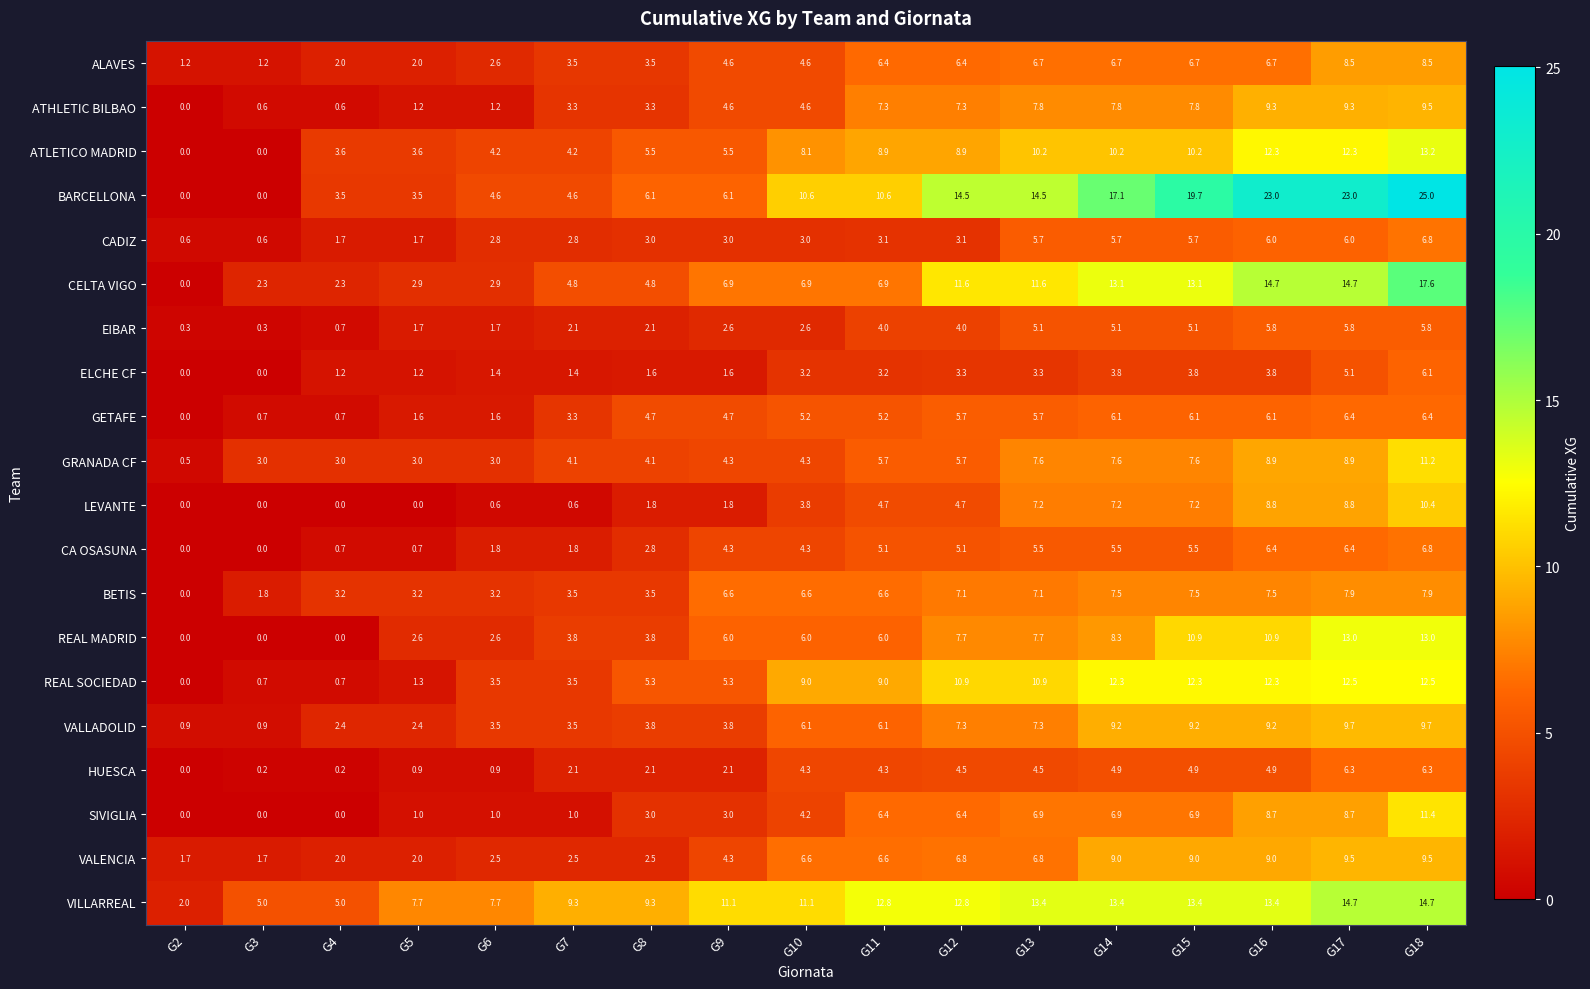

What is the spread (max minus min) of values at G3?

5.0